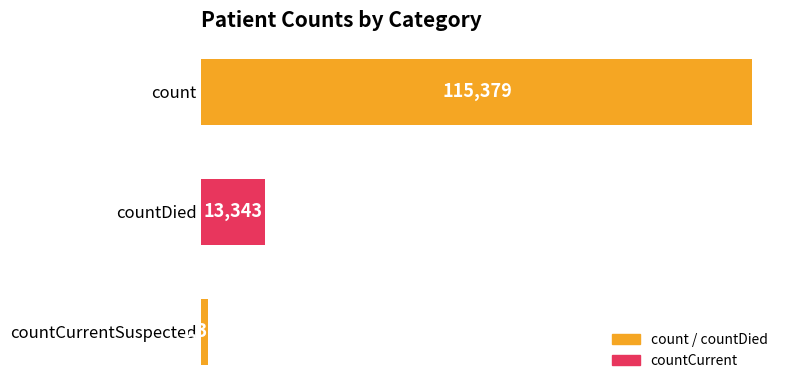

List the labels in order of value, largest first.

count, countDied, countCurrentSuspected